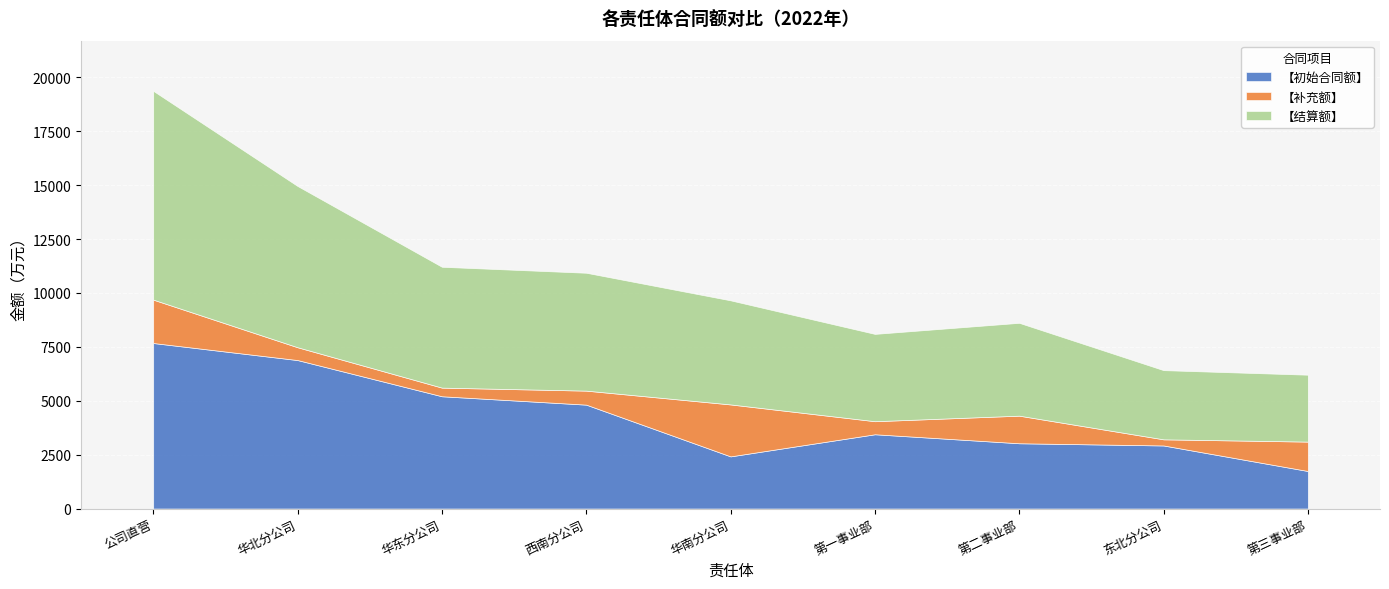

Reading left to right, transcribe all the data shown in this chart.

【初始合同额】: 7677.4	6886.2	5207.2	4818.5	2418.7	3444.6	3027.1	2924.9	1740.3
【补充额】: 2012.6	594.2	400.6	649.6	2409.6	605.4	1279.9	284.5	1363.3
【结算额】: 9685.9	7480.4	5605.8	5468.1	4828.3	4050.0	4307.0	3209.4	3103.7